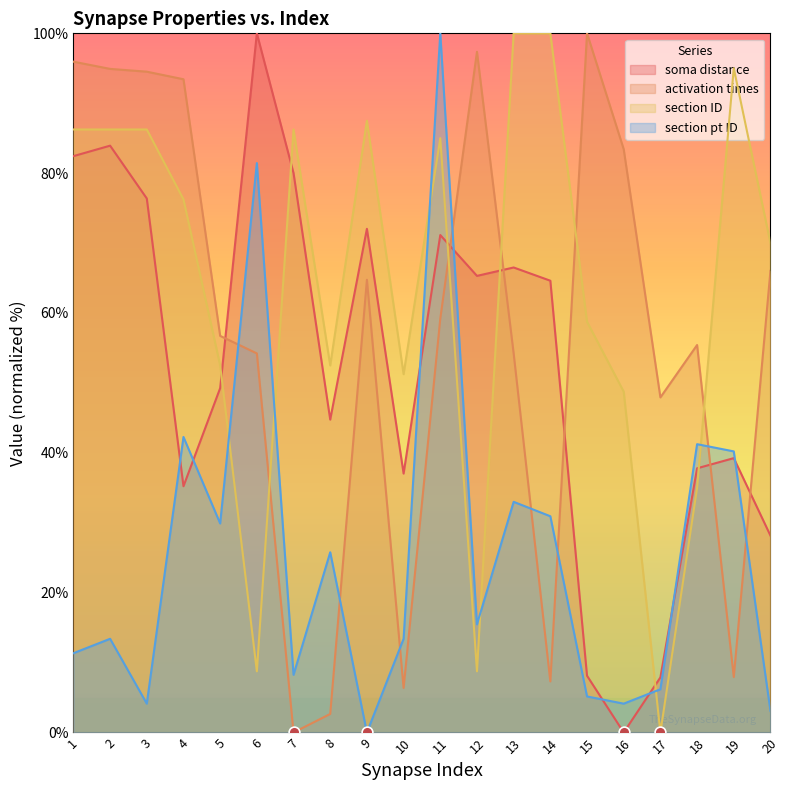

Which series has the largest Y range (max minus min)?

soma distance